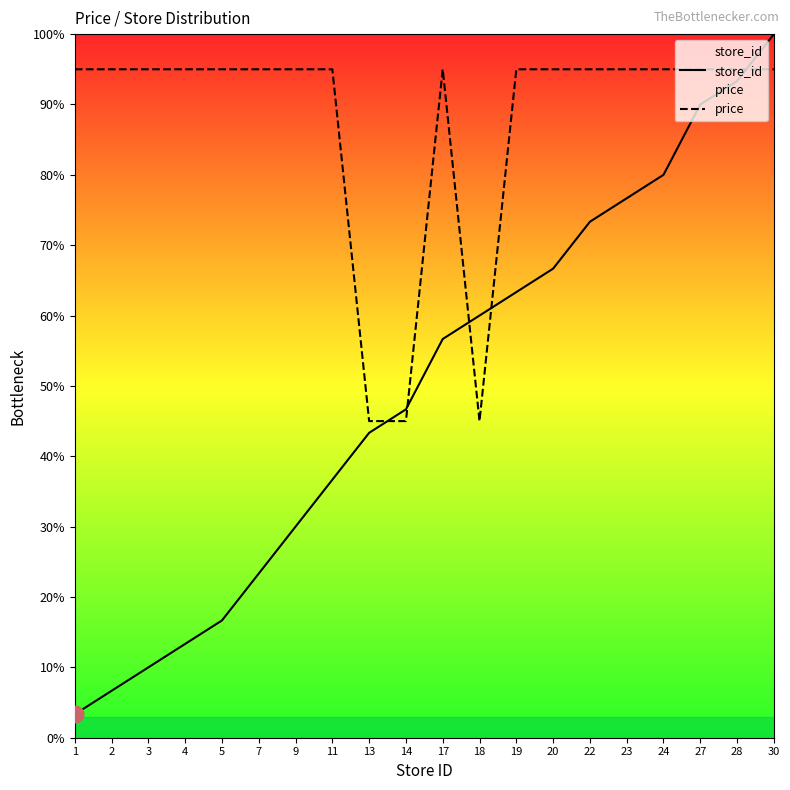

At which category does the chart reach its minimum across all series?

1